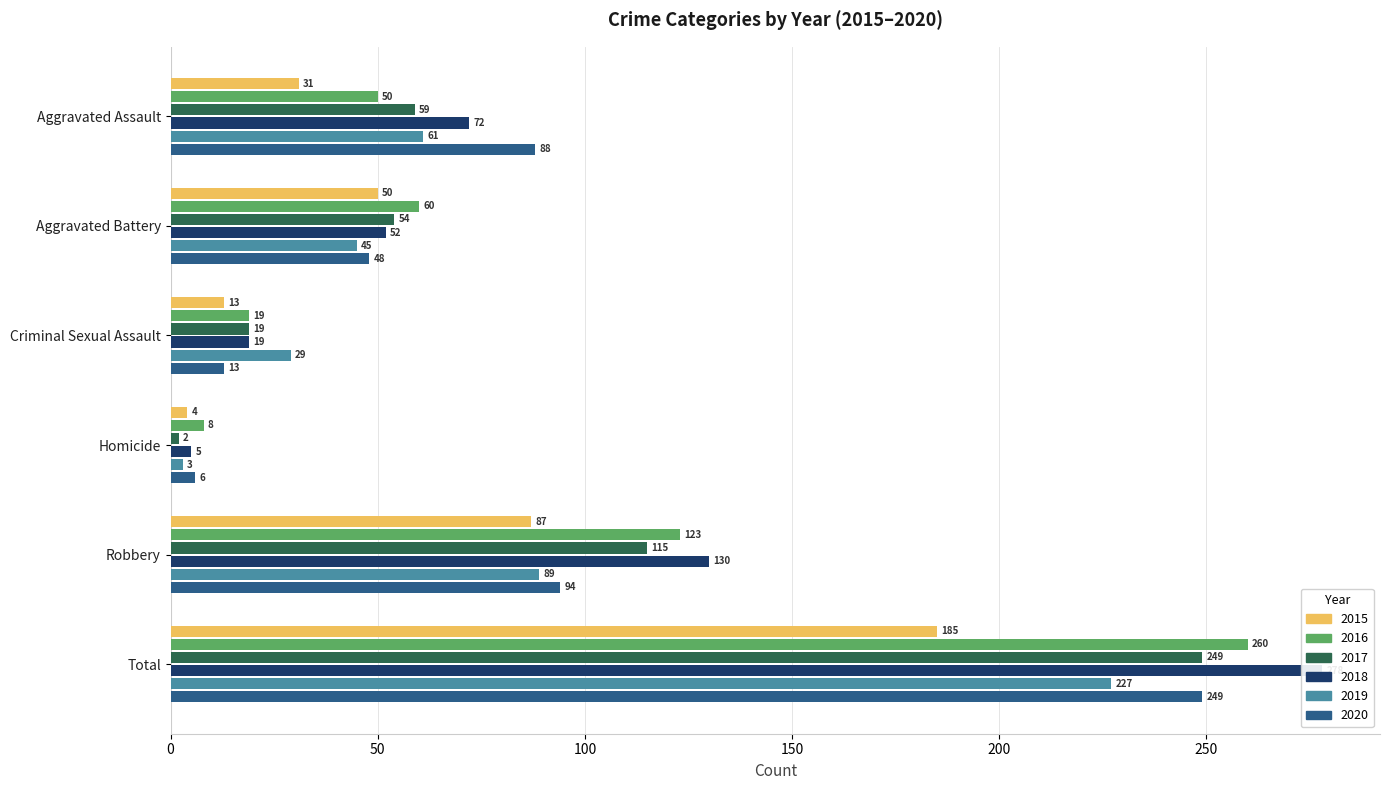

Rank the categories by 2017 value from lowest to highest.

Homicide, Criminal Sexual Assault, Aggravated Battery, Aggravated Assault, Robbery, Total